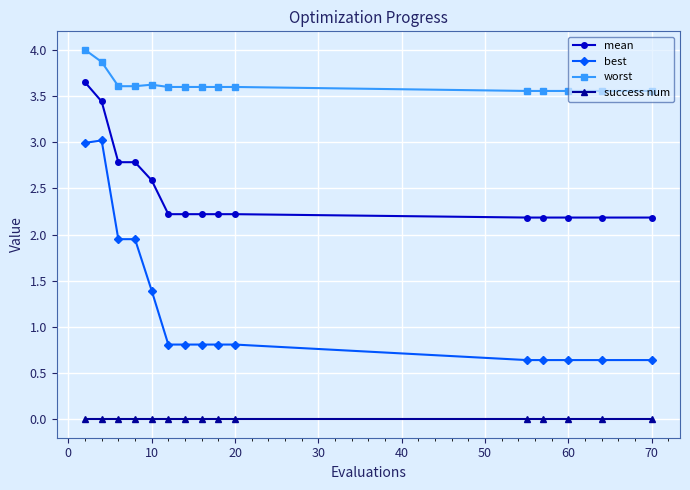

Rank the series by their maximum value, from lowest to highest.

success num, best, mean, worst